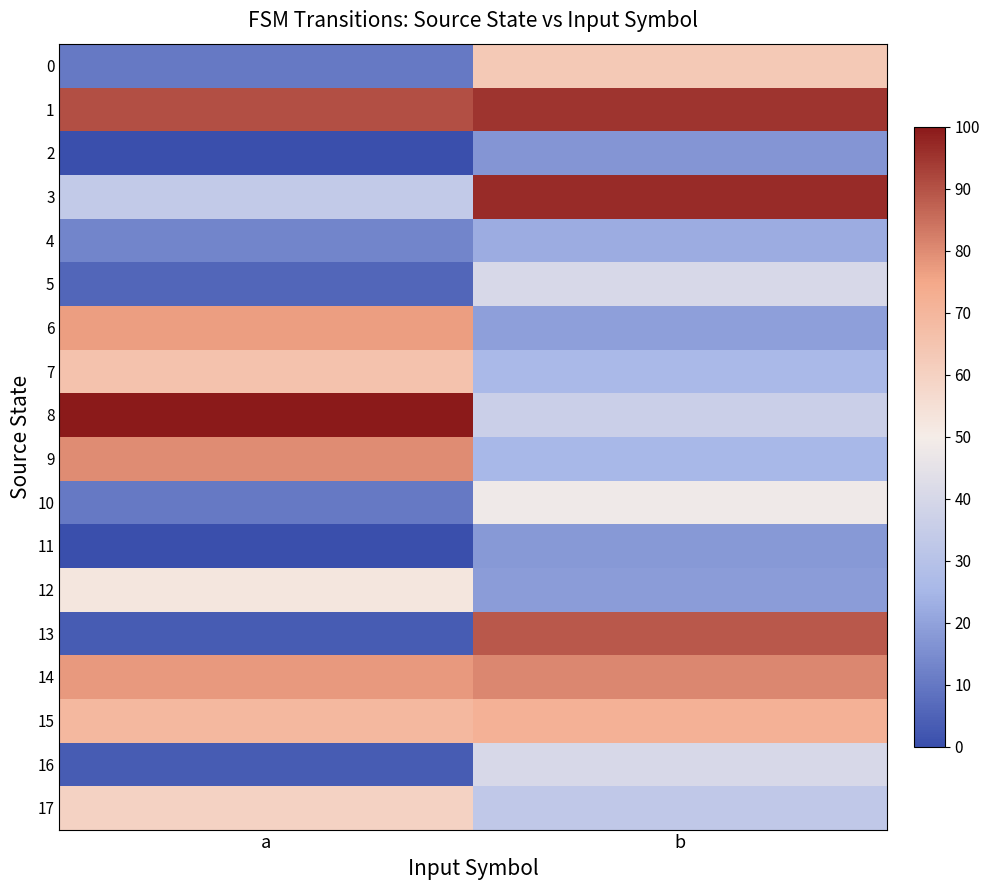

Reading left to right, transcribe all the data shown in this chart.

0: a=10.5	b=62.9
1: a=90.3	b=95.2
2: a=0.0	b=16.9
3: a=33.9	b=96.8
4: a=12.9	b=22.6
5: a=5.6	b=40.3
6: a=76.6	b=19.4
7: a=65.3	b=25.8
8: a=100.0	b=36.3
9: a=79.8	b=25.0
10: a=10.5	b=48.4
11: a=0.0	b=17.7
12: a=52.4	b=18.5
13: a=3.2	b=88.7
14: a=77.4	b=80.6
15: a=69.4	b=71.8
16: a=3.2	b=40.3
17: a=59.7	b=33.1